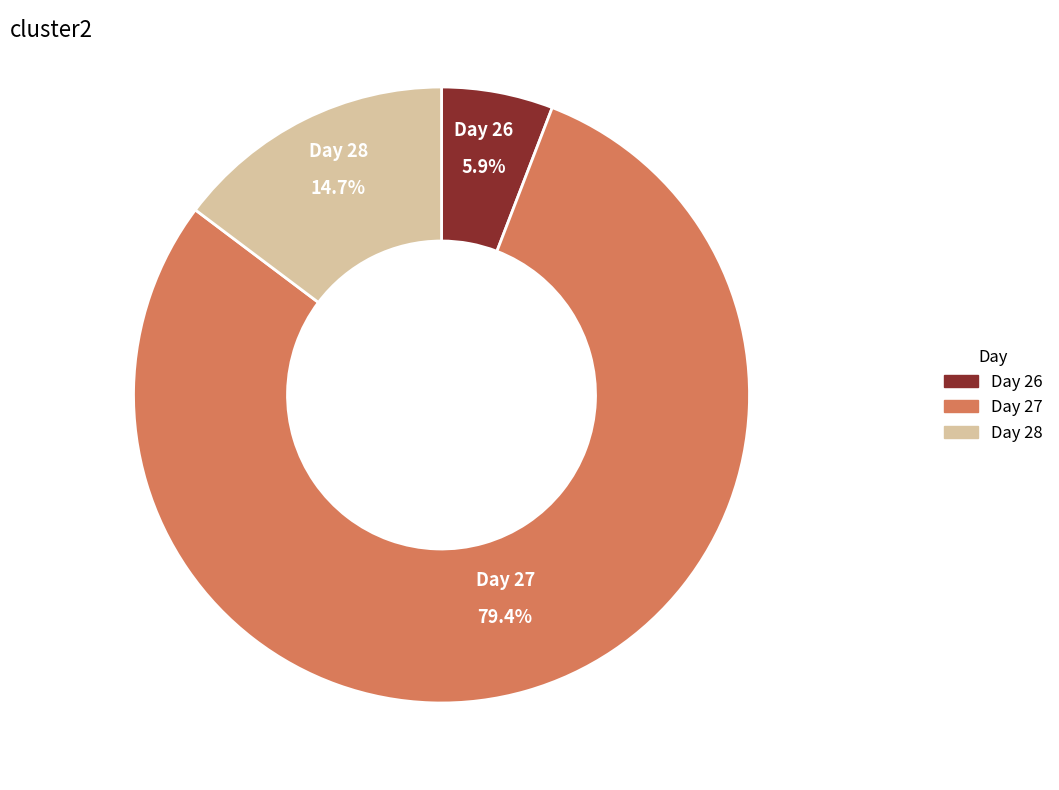

Which has a higher value, Day 28 or Day 26?

Day 28